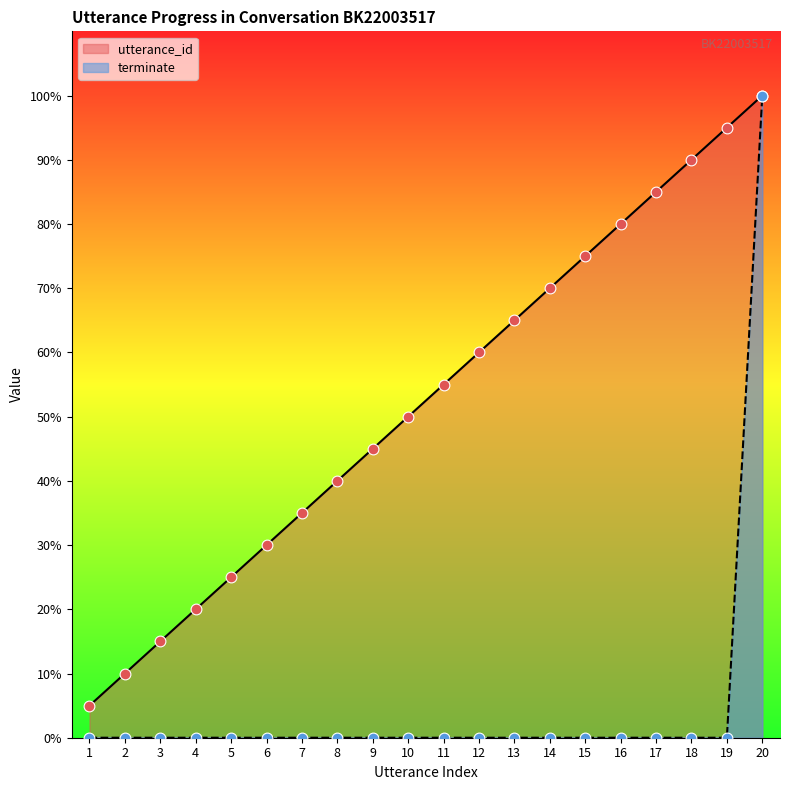

What is the total value across all series at 6?

60.0